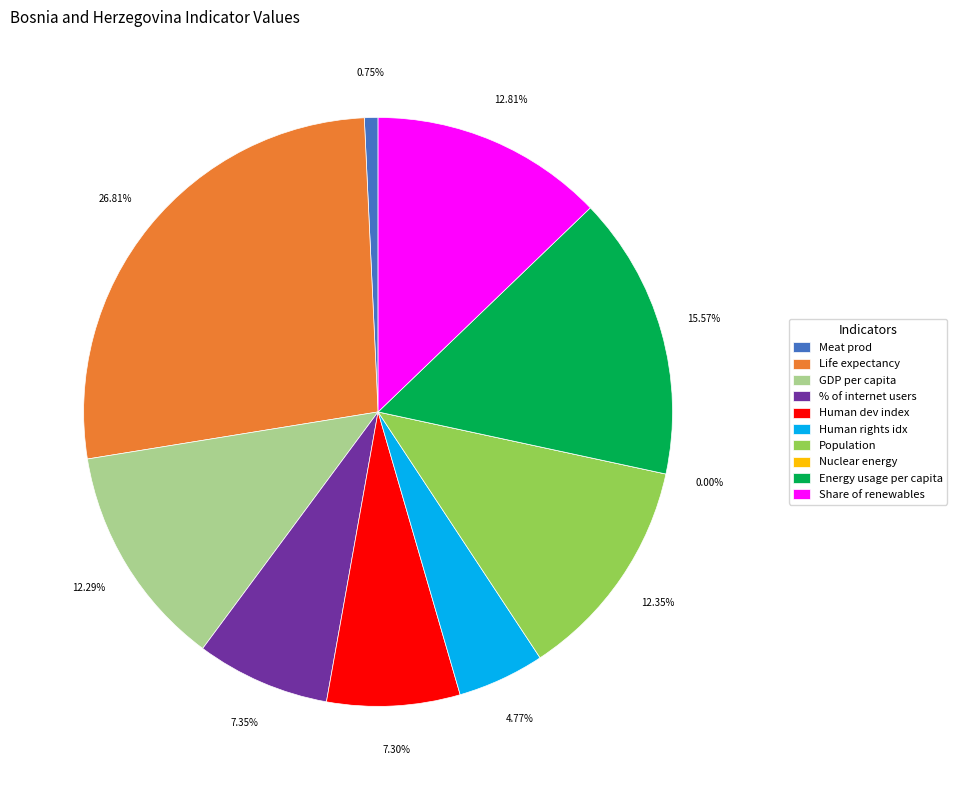

To the nearest percent, what portion does Share of renewables represent?

13%